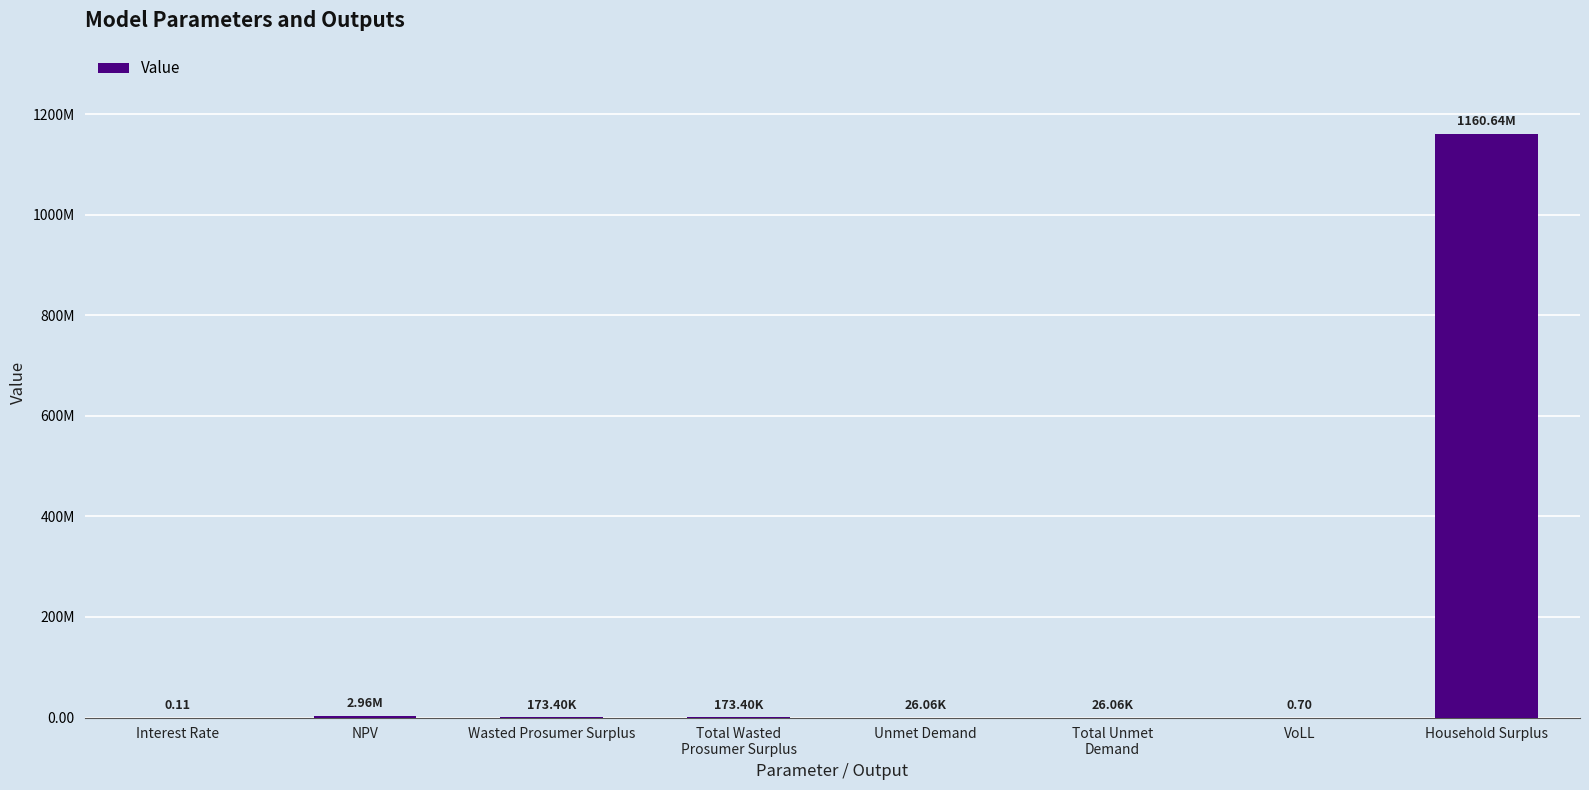

How many data points are above 173398?

4